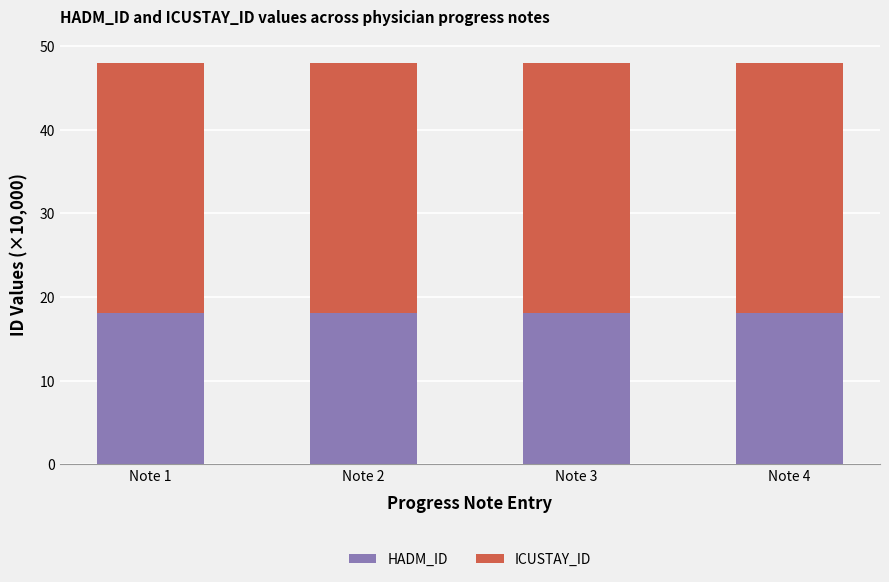

How many distinct data groups are displayed?

2